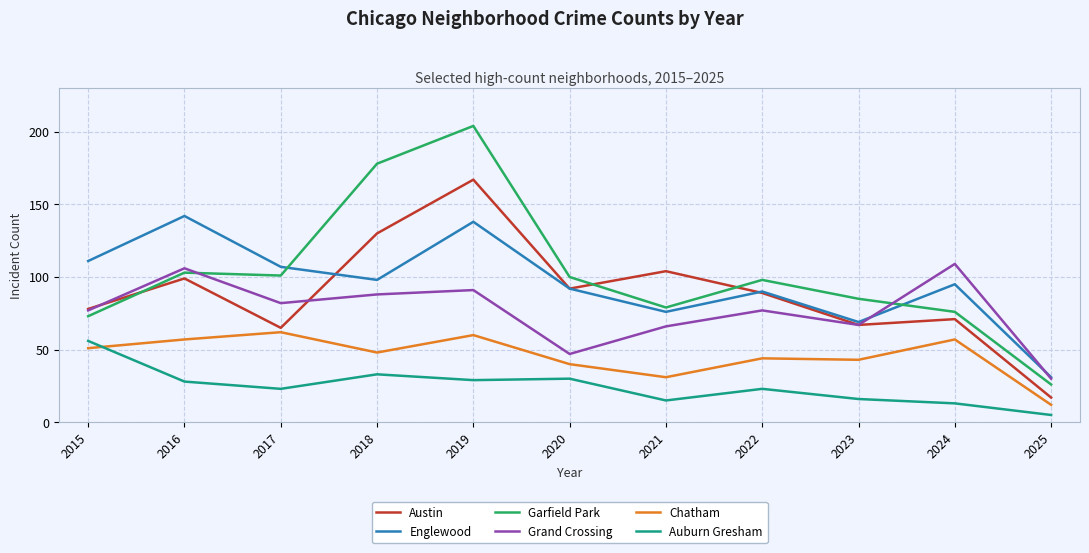

True or false: Grand Crossing and Auburn Gresham intersect in this chart.

False